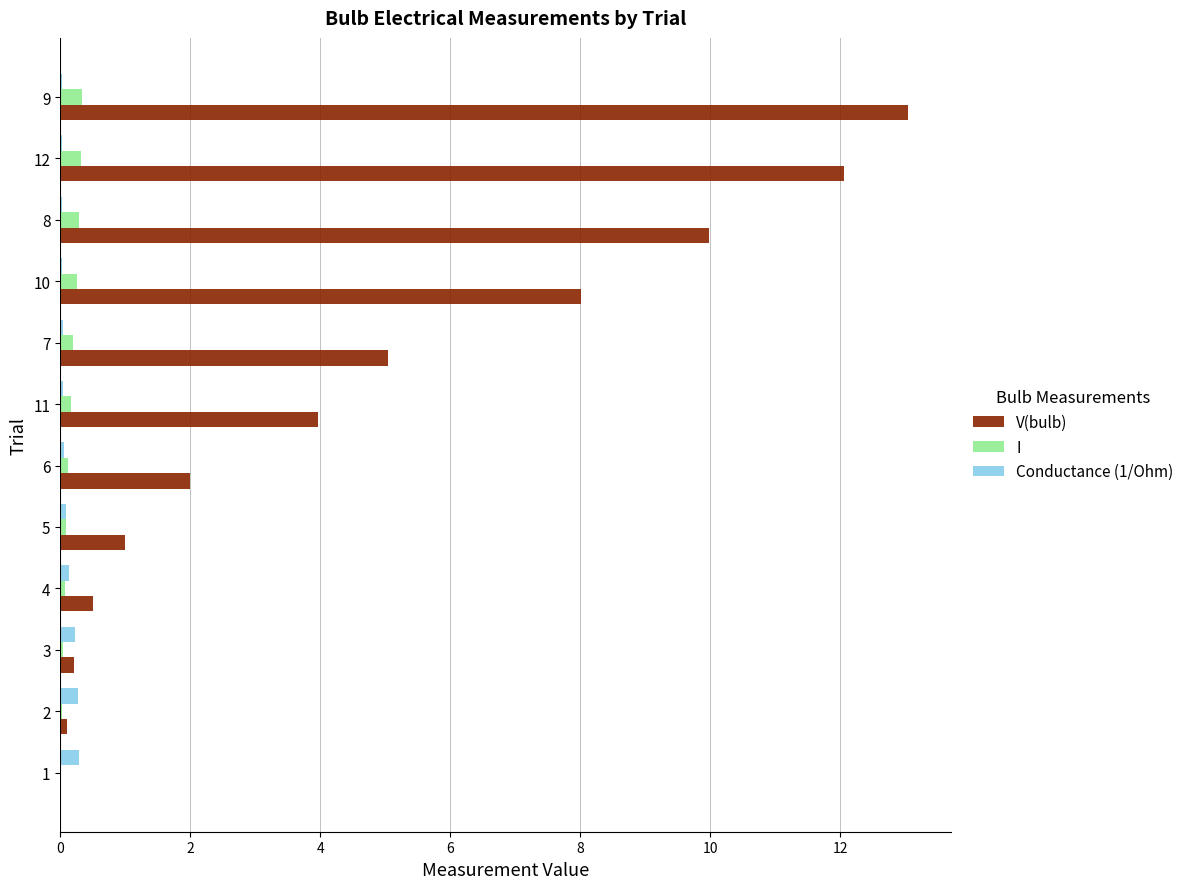

At which category is the sum across all series the highest?

9